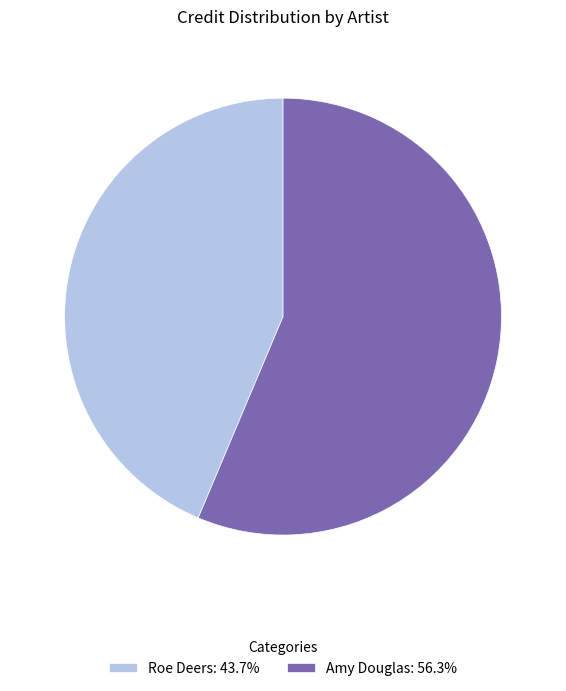

Which has a higher value, Amy Douglas or Roe Deers?

Amy Douglas